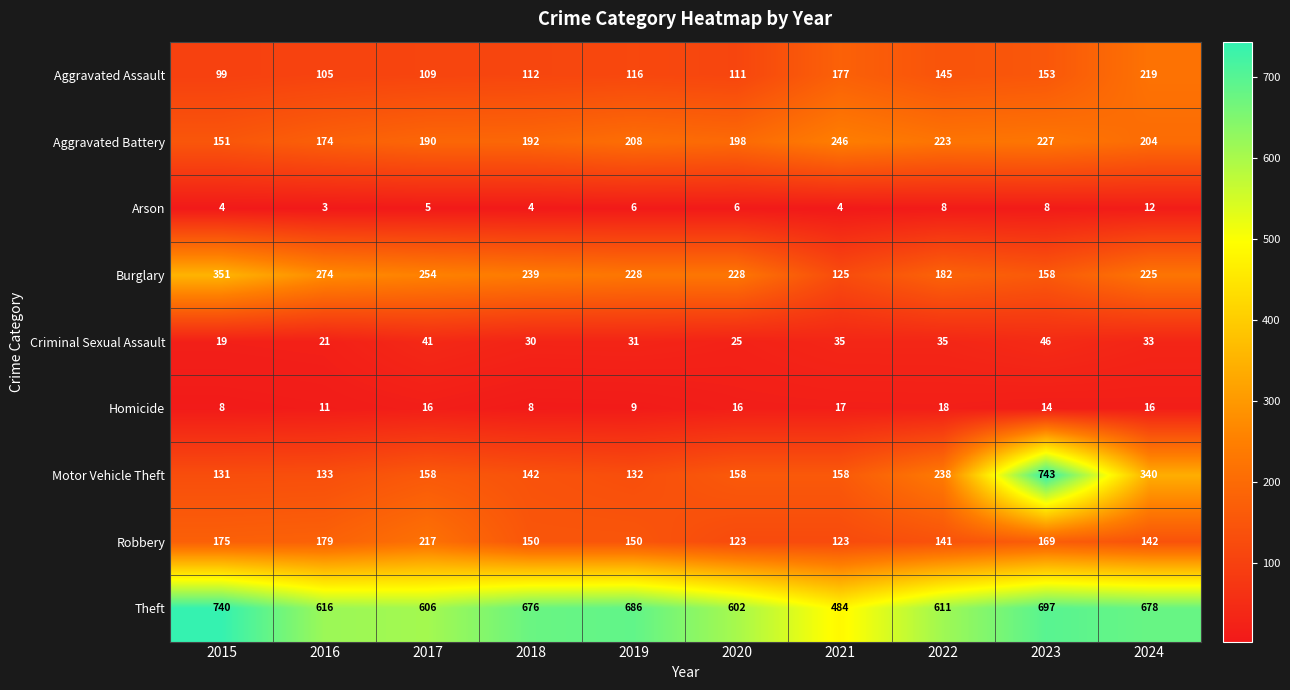

Is it true that Homicide equals 11 at 2020?

False